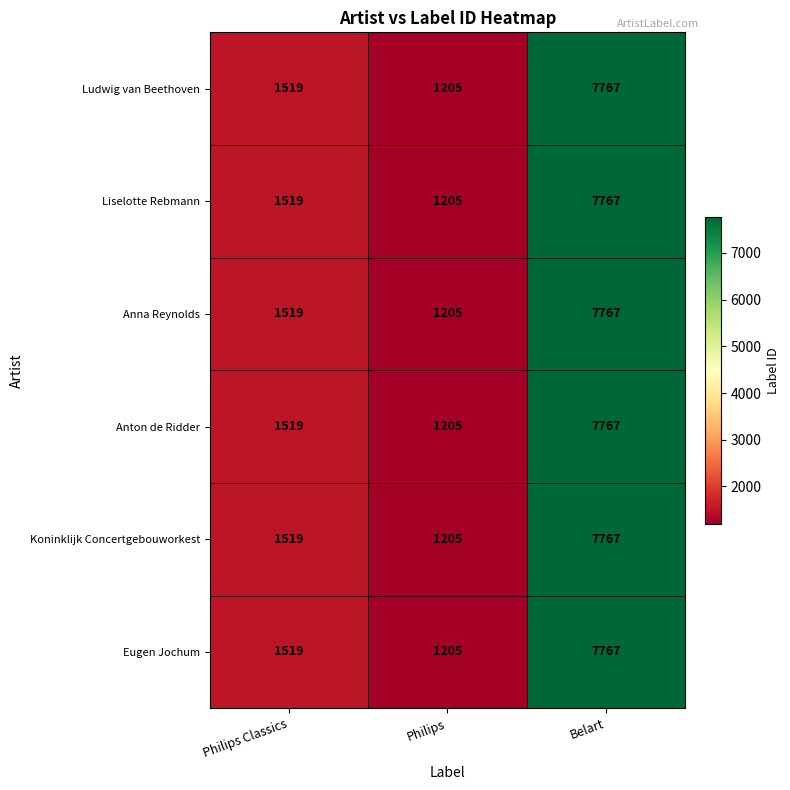

What is the average value of the Anna Reynolds series?

3497